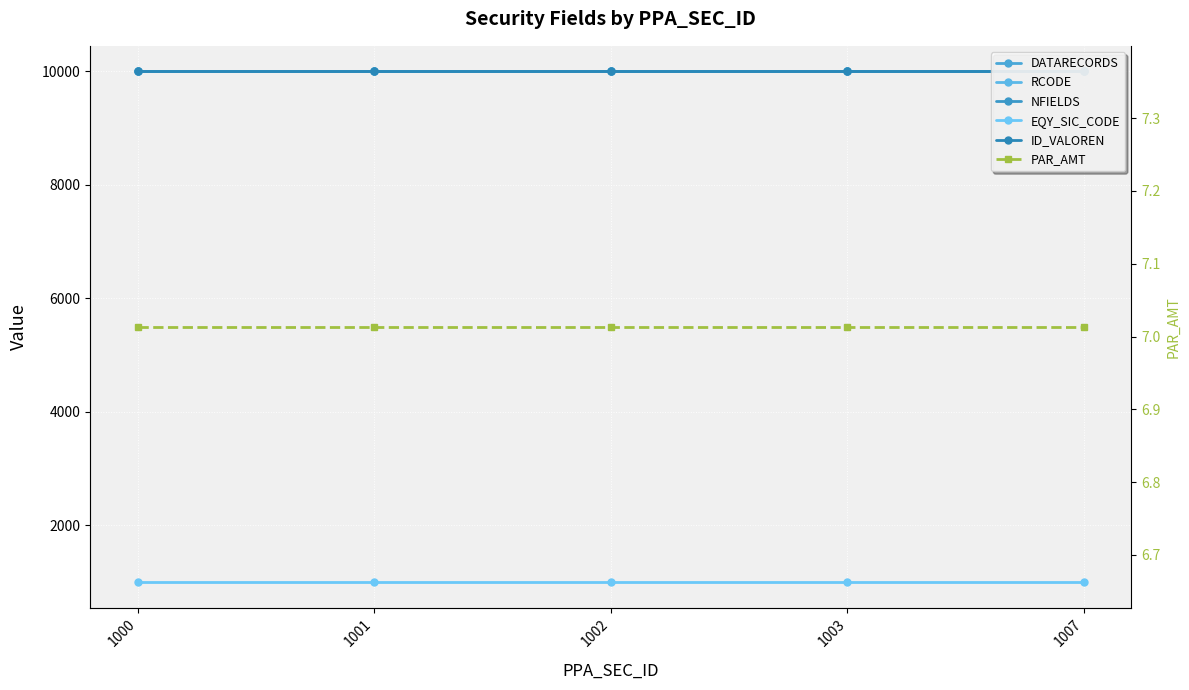

Count the number of categories in the chart.

5